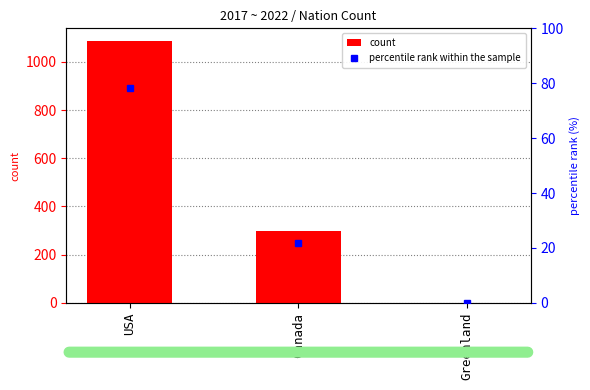

What is the approximate value of percentile rank within the sample at USA?

78.3